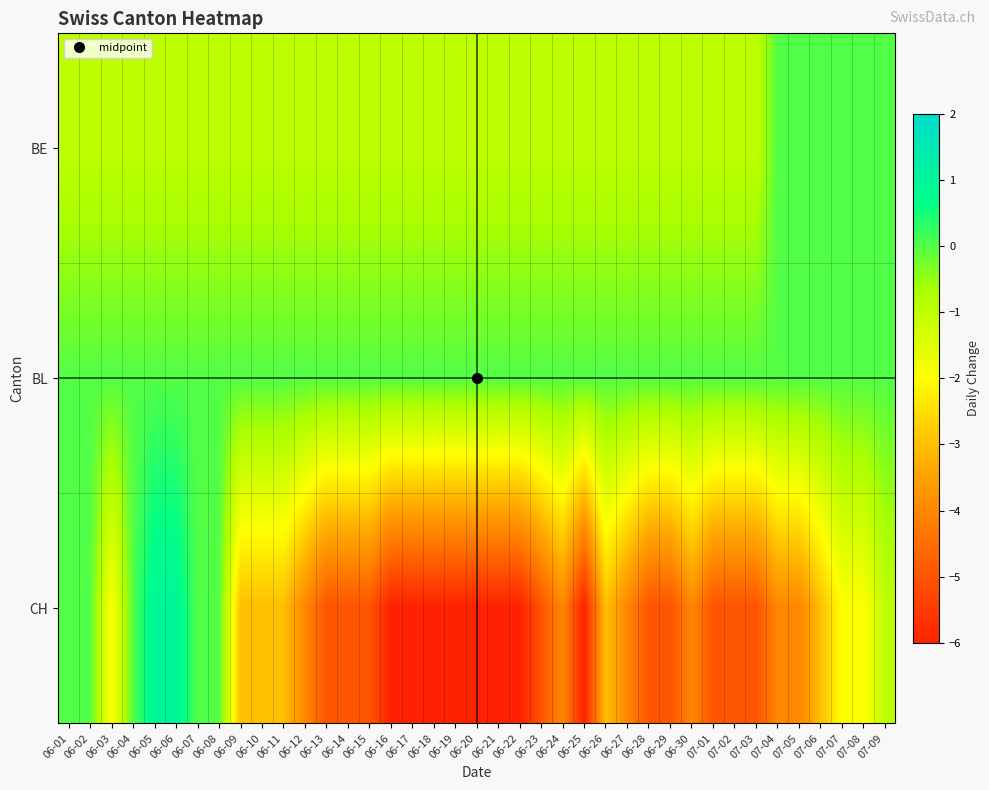

What is the minimum value shown in the chart?

-6